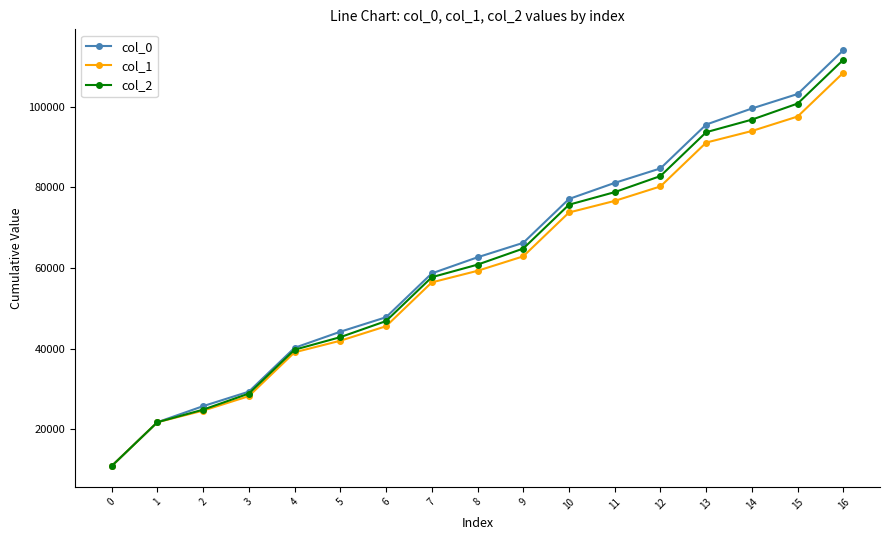

What is the minimum value for col_0?

10870.6